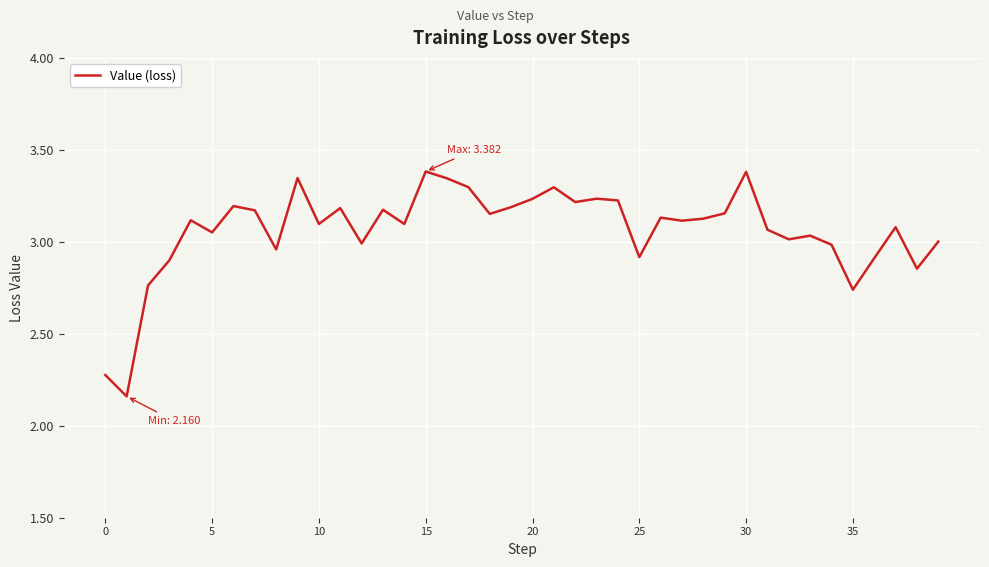

What is the maximum value shown in the chart?

3.4